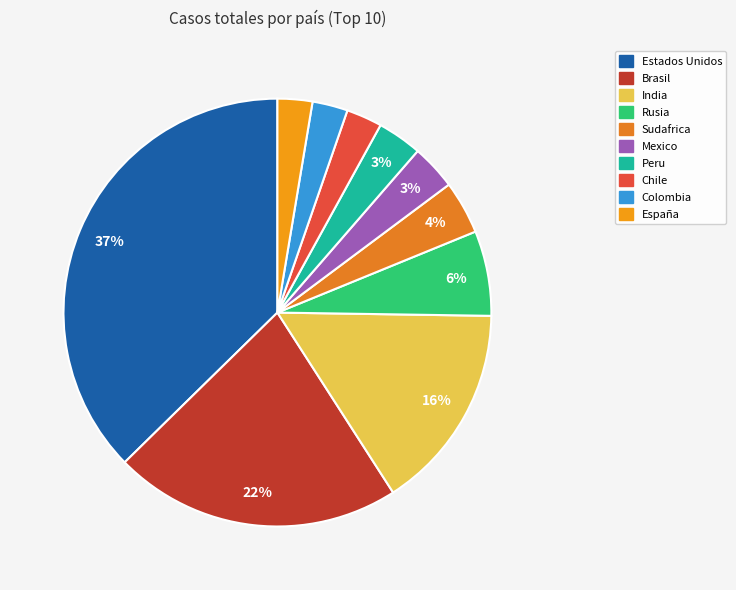

To the nearest percent, what is the difference between the Sudafrica and Chile slice percentages?

1%